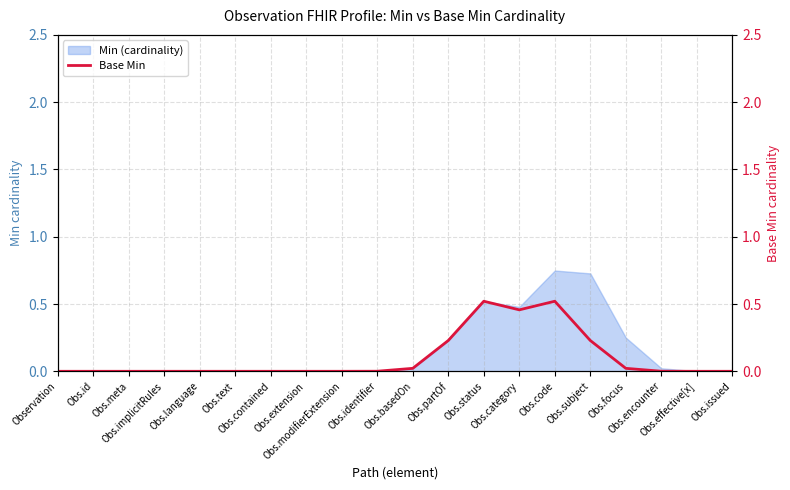

Which label corresponds to the smallest value in the chart?

Observation